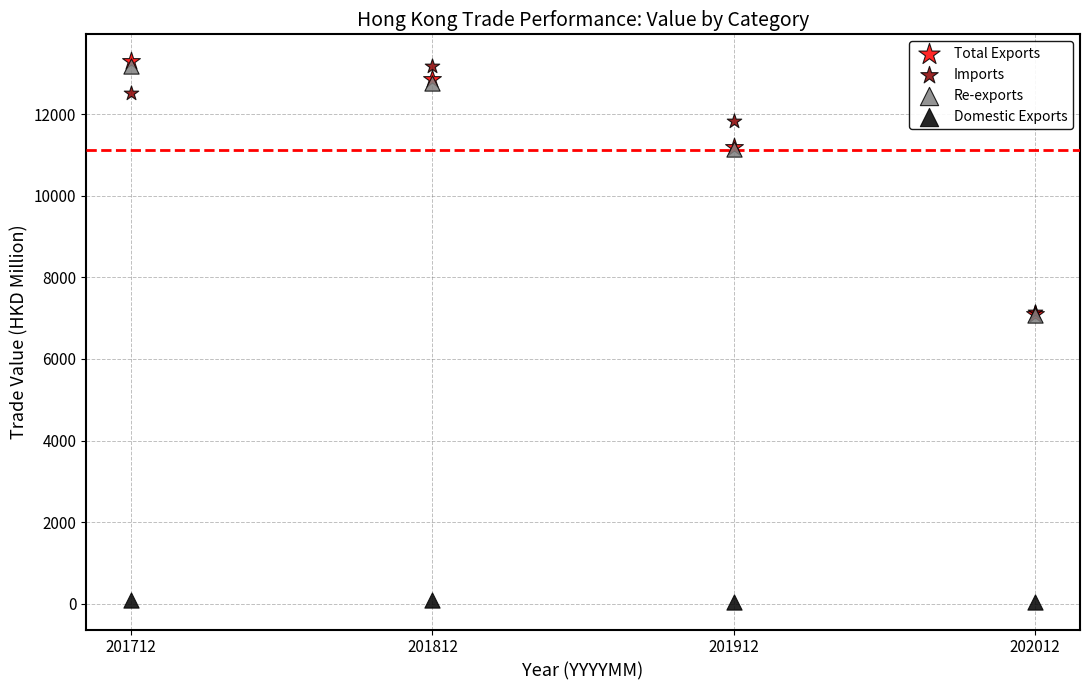

Which series reaches the minimum Y coordinate?

Domestic Exports